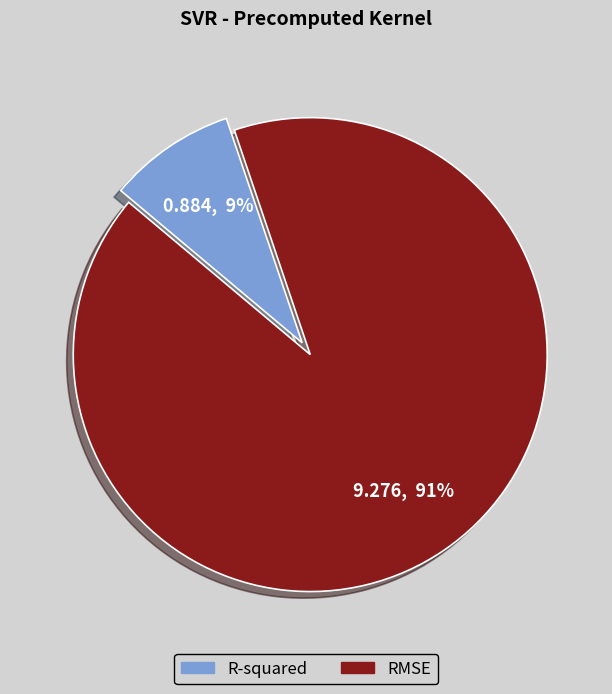

Which slice is the smallest?

R-squared